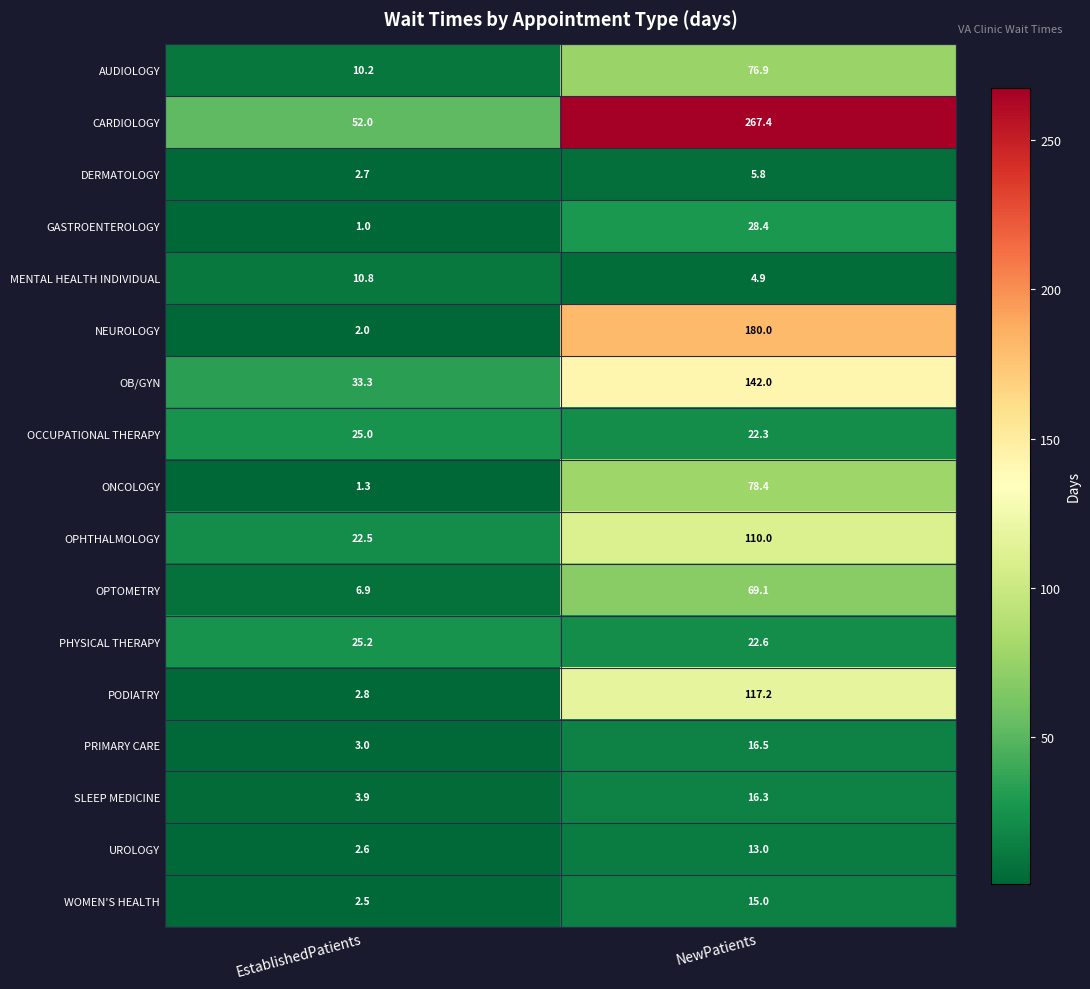

List the series in order of their peak value, lowest first.

DERMATOLOGY, MENTAL HEALTH INDIVIDUAL, UROLOGY, WOMEN'S HEALTH, SLEEP MEDICINE, PRIMARY CARE, OCCUPATIONAL THERAPY, PHYSICAL THERAPY, GASTROENTEROLOGY, OPTOMETRY, AUDIOLOGY, ONCOLOGY, OPHTHALMOLOGY, PODIATRY, OB/GYN, NEUROLOGY, CARDIOLOGY